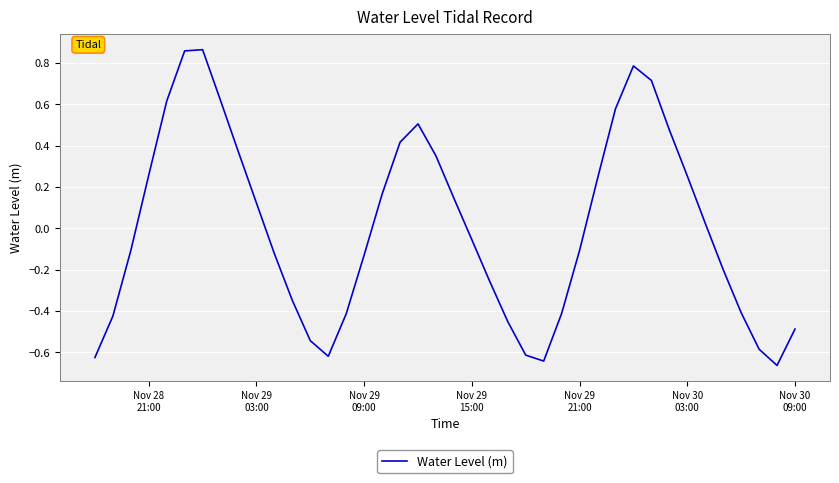

Reading right to left, extract all data points from this chart.

-0.5	-0.7	-0.6	-0.4	-0.2	0.0	0.3	0.5	0.7	0.8	0.6	0.2	-0.1	-0.4	-0.6	-0.6	-0.5	-0.3	-0.1	0.1	0.4	0.5	0.4	0.2	-0.1	-0.4	-0.6	-0.5	-0.3	-0.1	0.1	0.4	0.6	0.9	0.9	0.6	0.3	-0.1	-0.4	-0.6